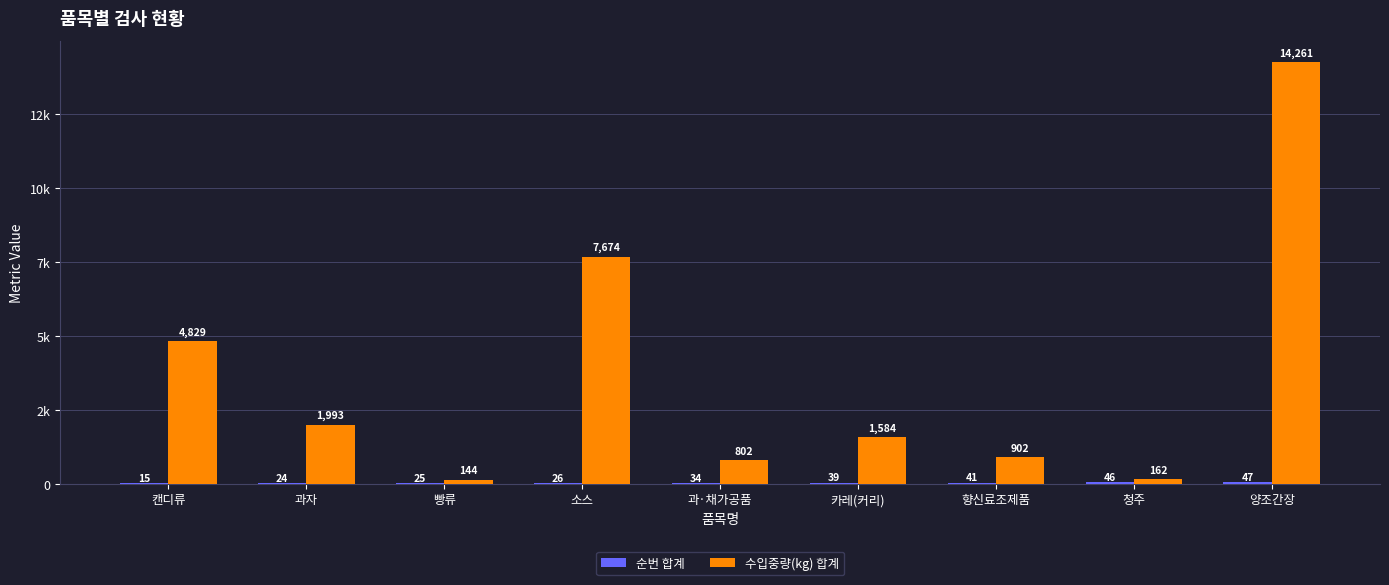

List the series in order of their peak value, lowest first.

순번 합계, 수입중량(kg) 합계